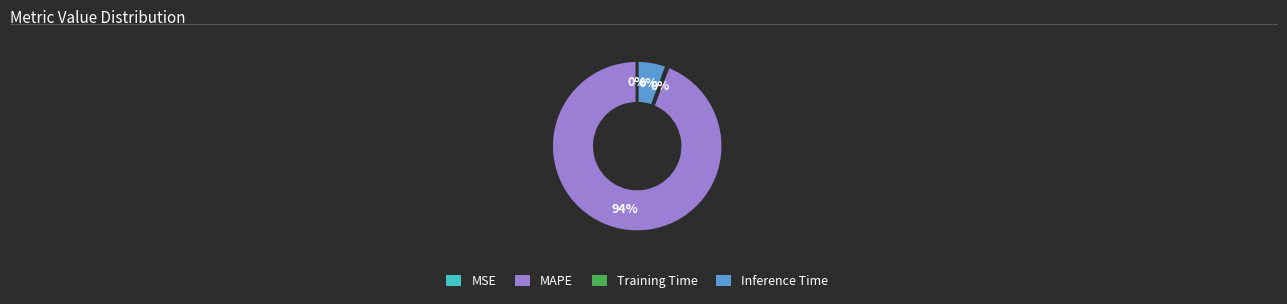

True or false: MAPE accounts for 87% of the total.

False